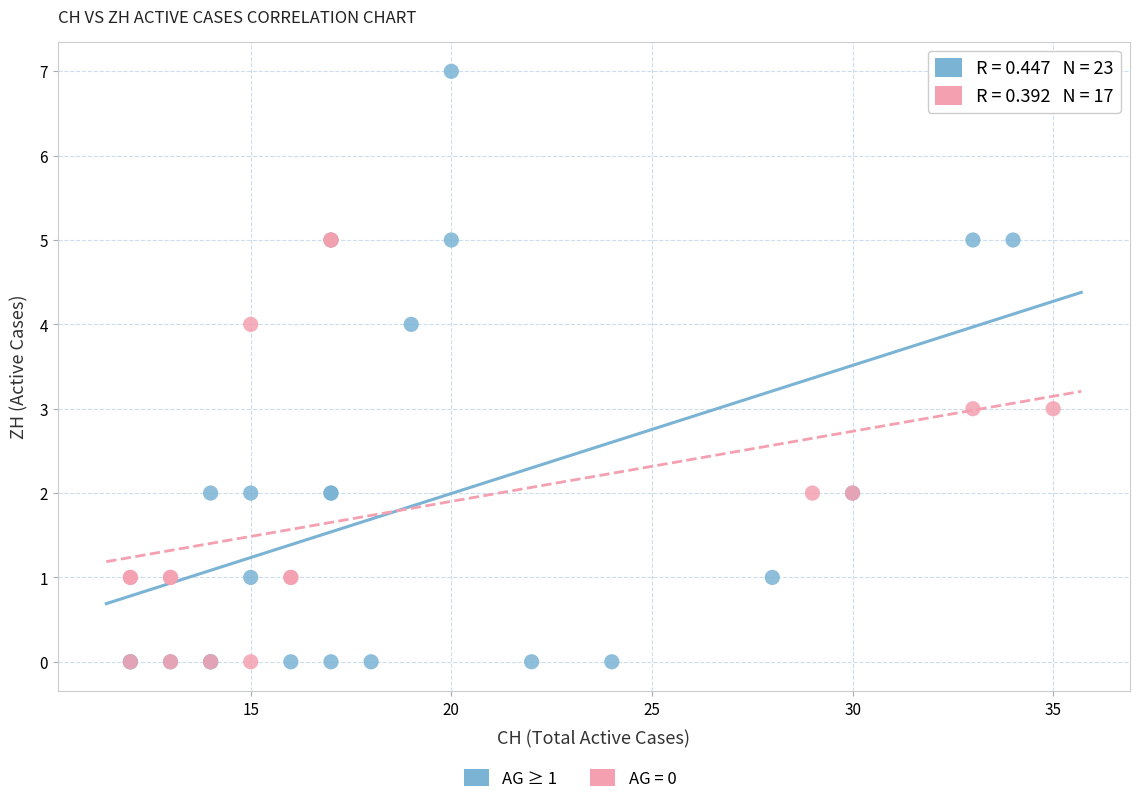

Which series contains the highest Y value?

AG ≥ 1